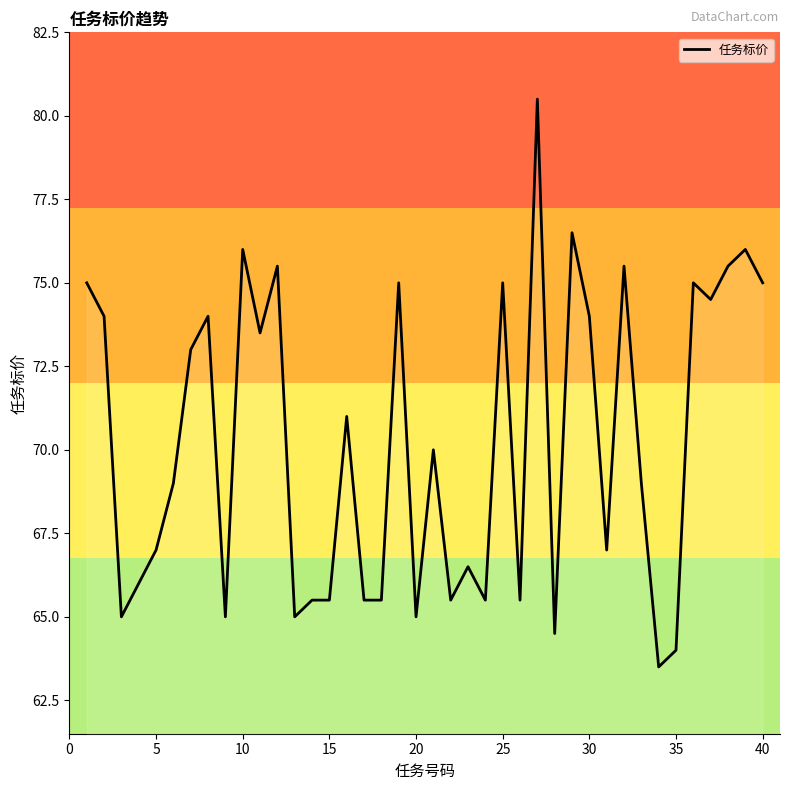

What is the smallest value displayed?

63.5